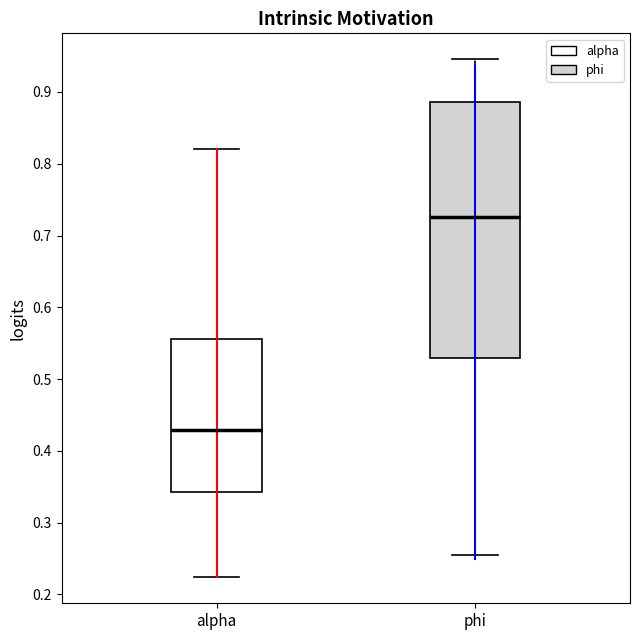

Which box's median line is the highest?

phi